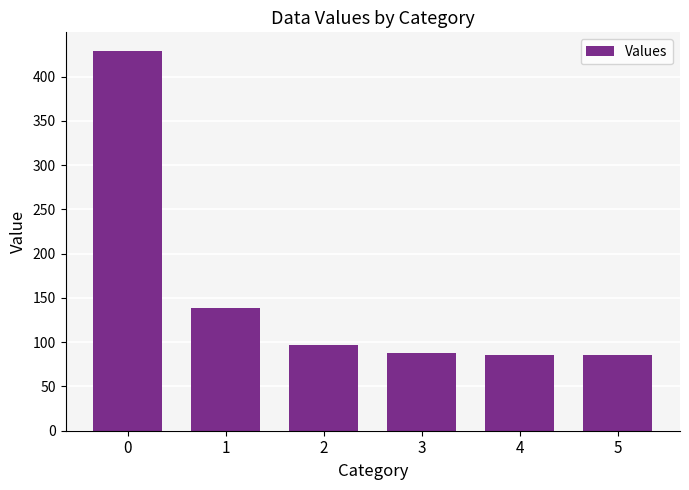

Approximately how many times larger is the value at 1 compared to 0?

0.3